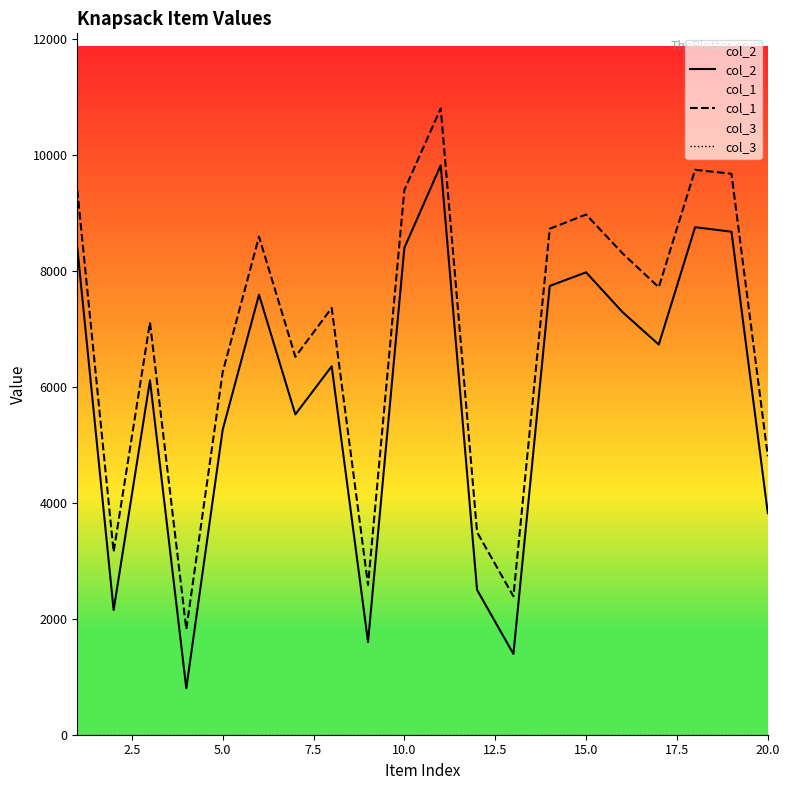

True or false: col_1 has a value of 1452 at 2.5.

False